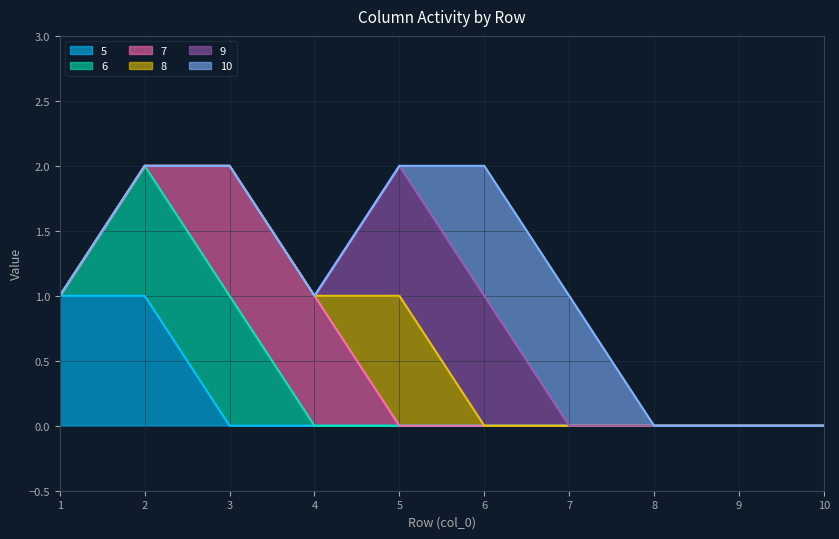

Where do 7 and 5 first cross each other?

2 and 3